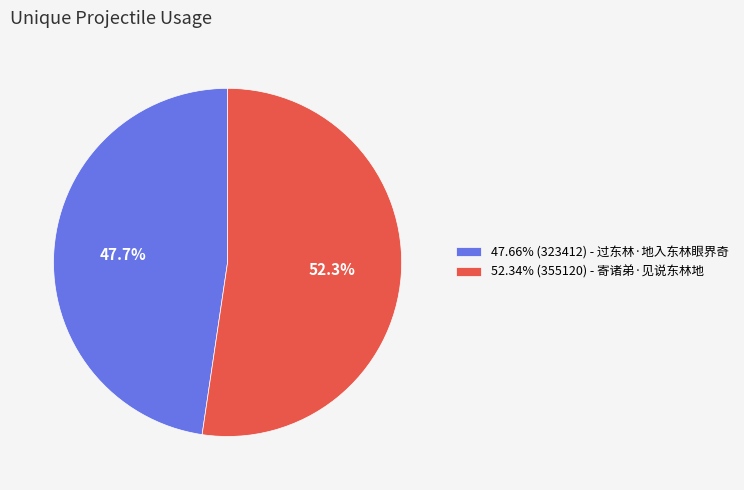

Approximately how many times larger is the value at 52.34% (355120) - 寄诸弟·见说东林地 compared to 47.66% (323412) - 过东林·地入东林眼界奇?

1.1